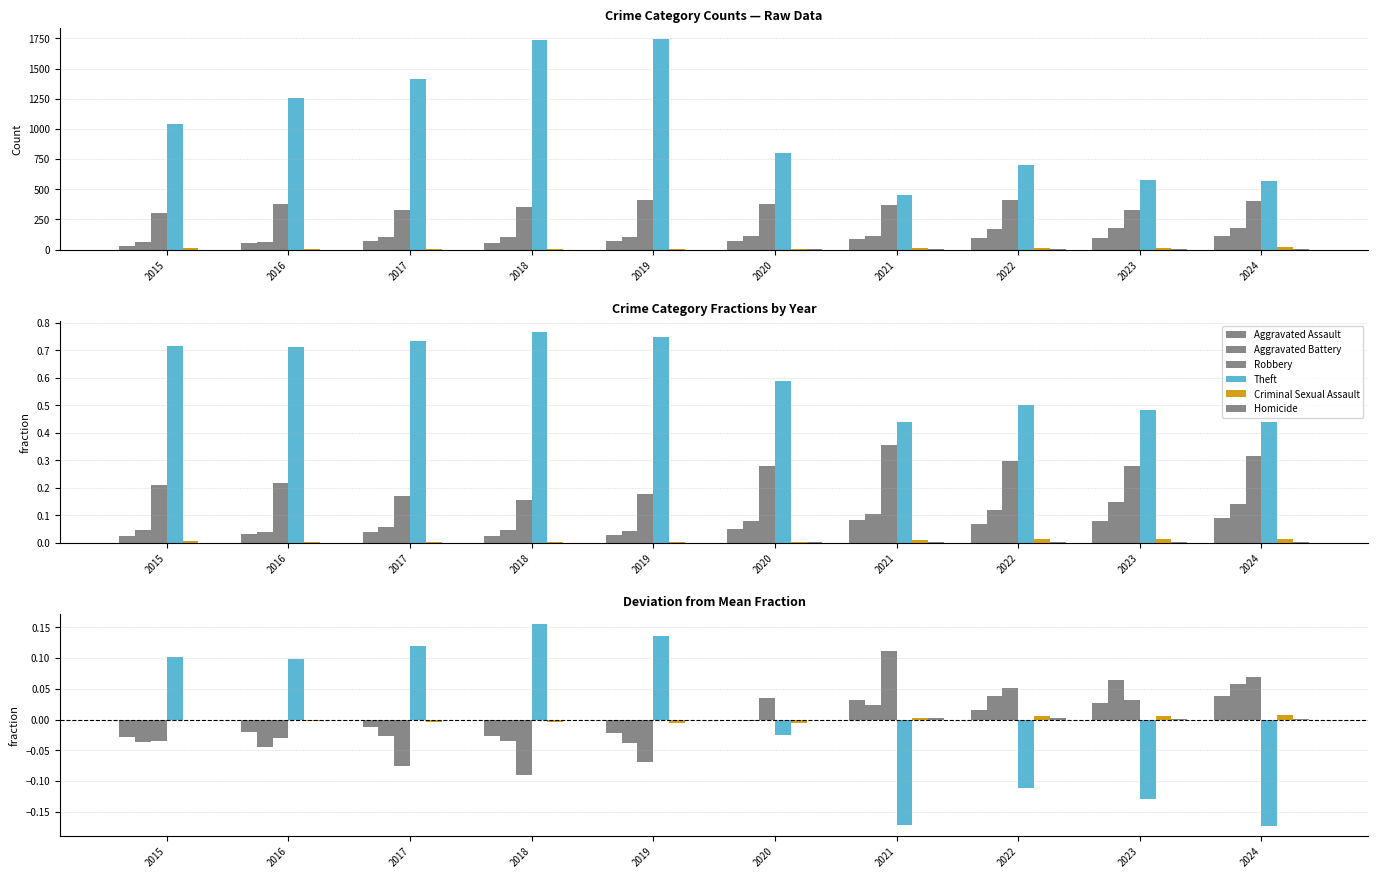

True or false: Homicide has a value of -0.0 at 2019.

True